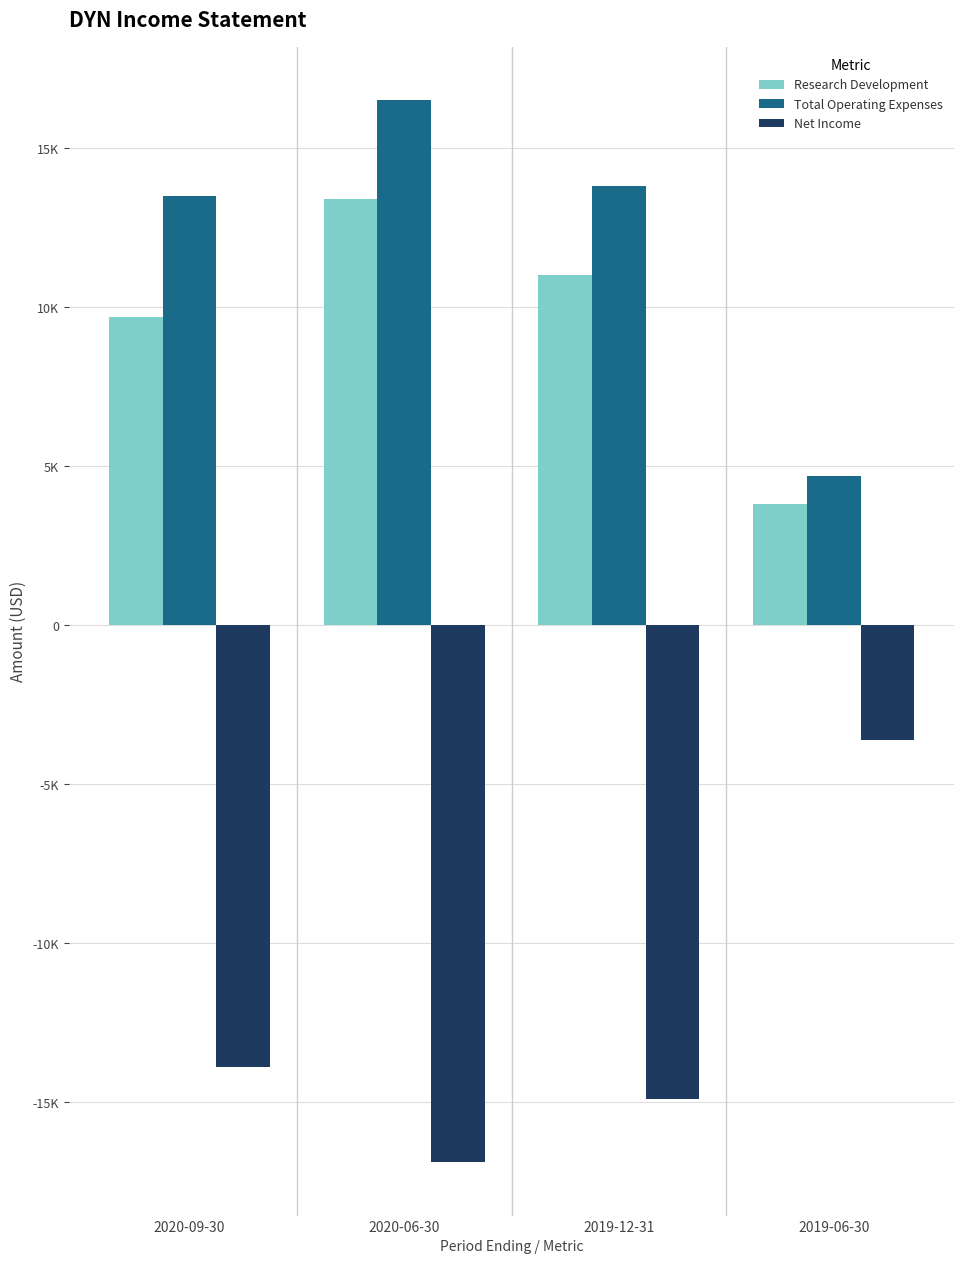

Which series has the largest total across all categories?

Total Operating Expenses